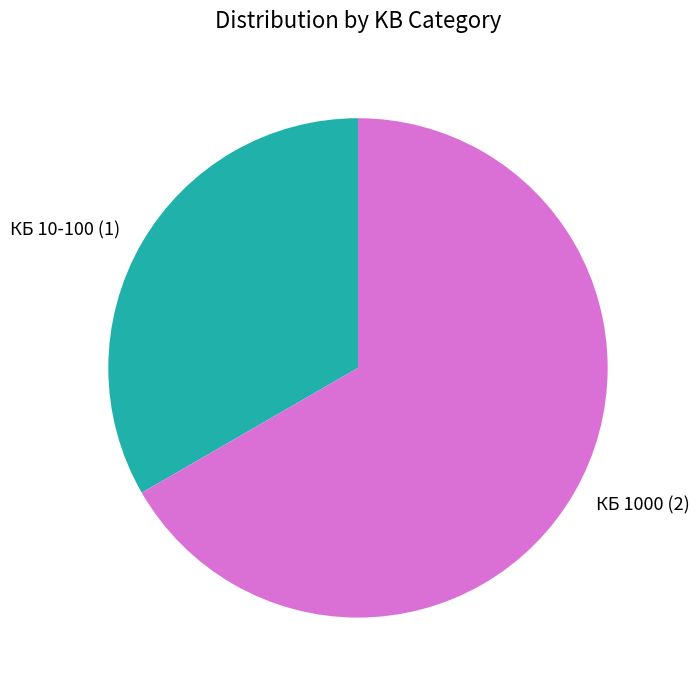

Is the sum of КБ 1000 (2) and КБ 10-100 (1) greater than half?

Yes